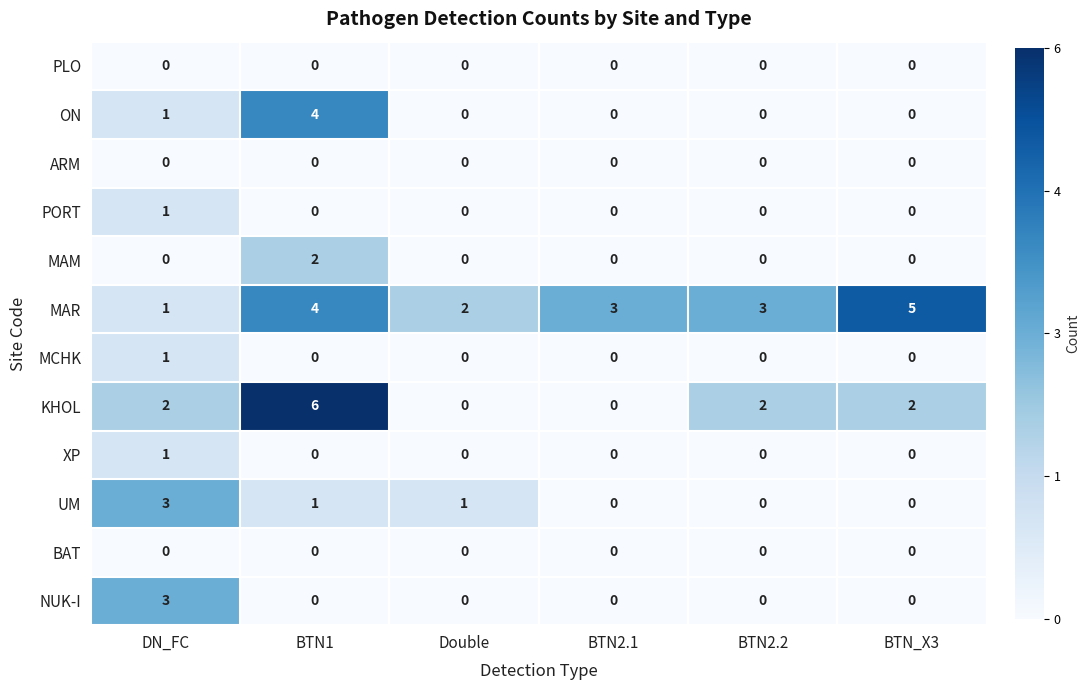

Which series has the largest total across all categories?

MAR